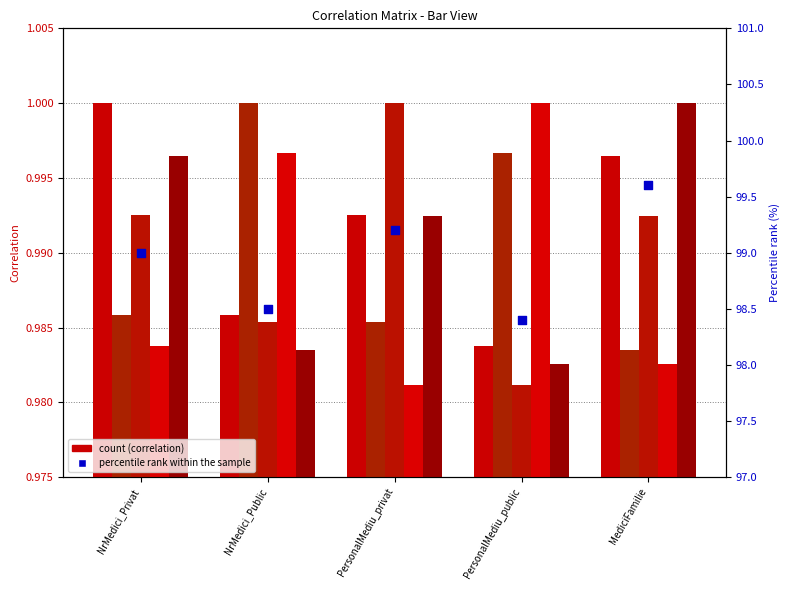

Which series has the largest total across all categories?

percentile rank within the sample